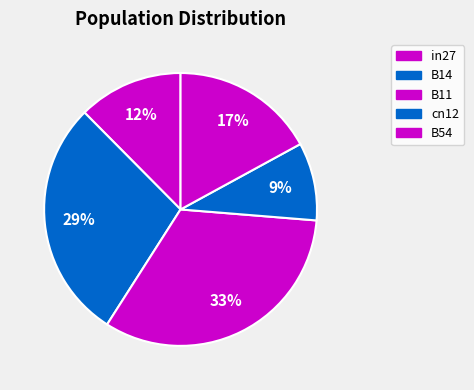

True or false: in27 accounts for 12% of the total.

True